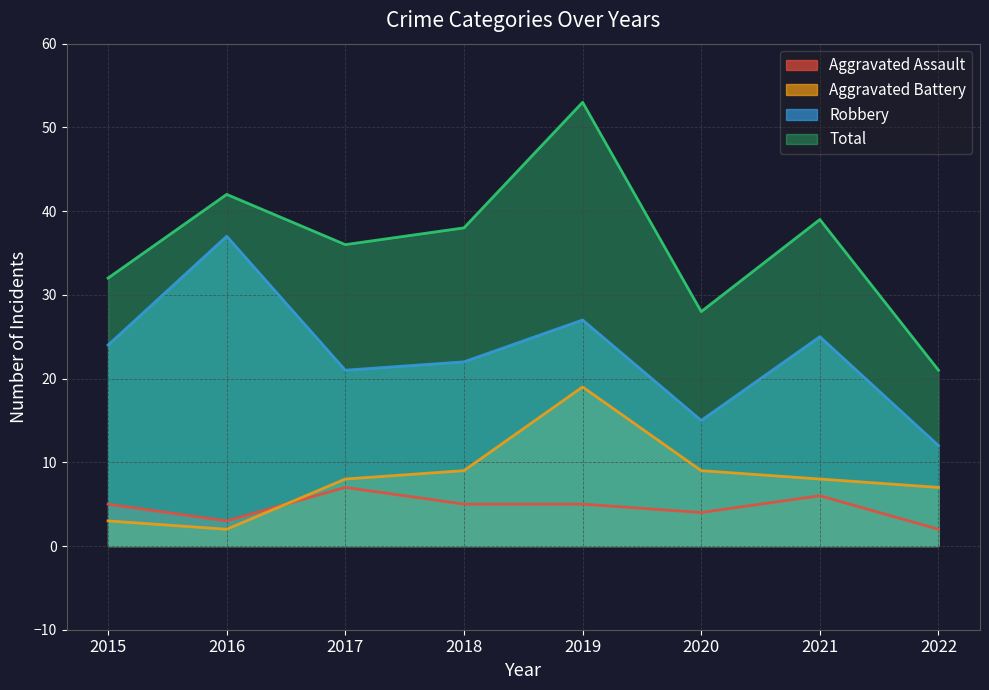

What is the difference between the second highest and minimum values in the Robbery series?

15